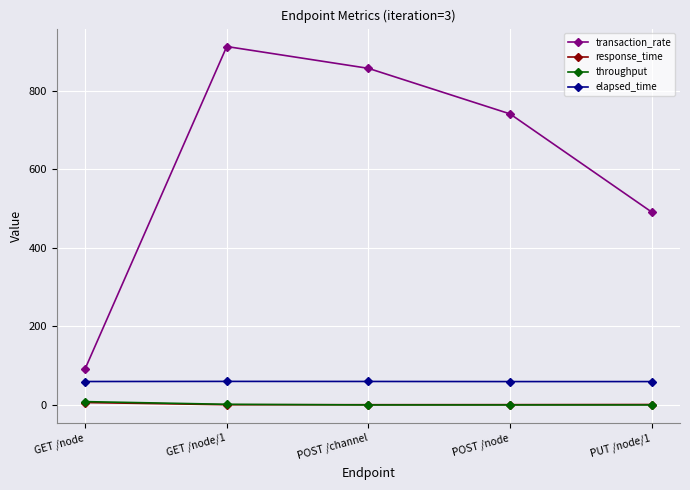

What is the average value of the elapsed_time series?

59.8